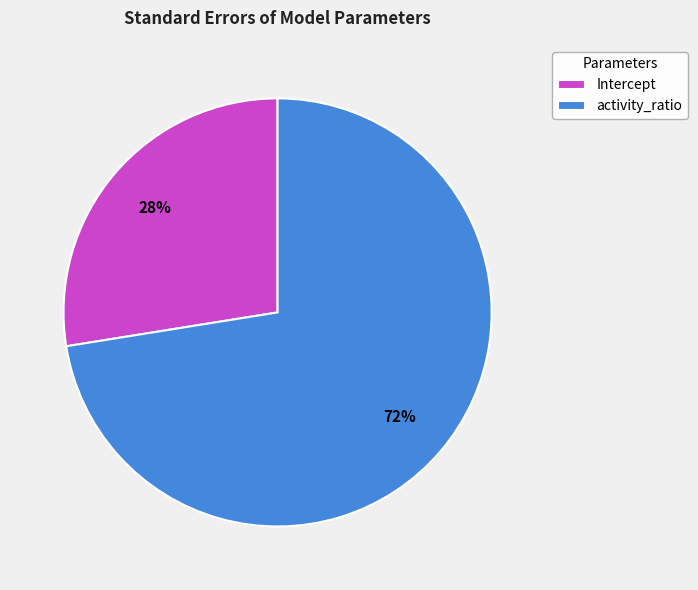

Do Intercept and activity_ratio together represent more than half of the pie?

Yes